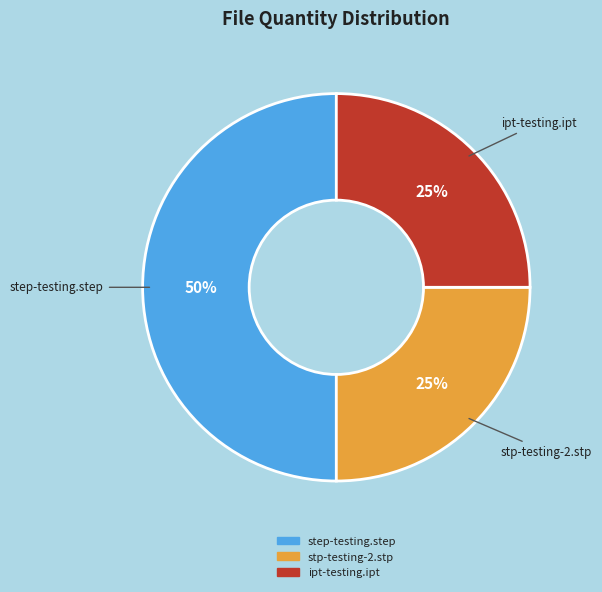

Which slice is the largest?

step-testing.step